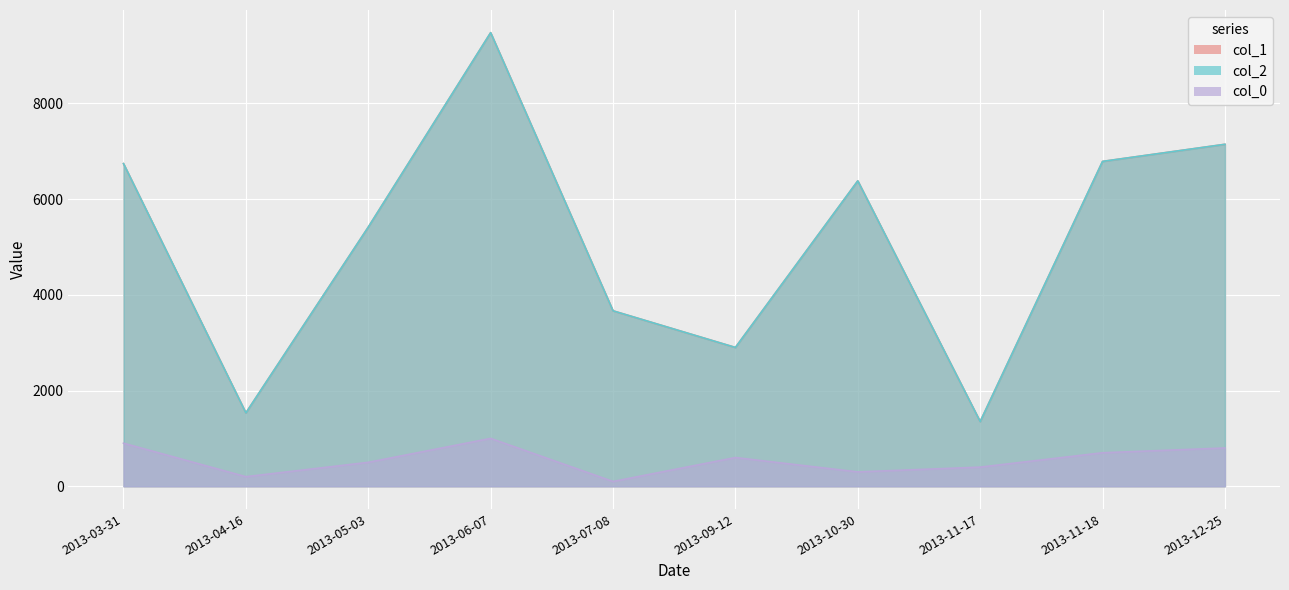

Reading left to right, extract all data points from this chart.

col_1: 6742.1	1533.0	5414.7	9478.5	3666.5	2900.5	6381.5	1352.0	6788.6	7146.0
col_2: 6742.1	1533.0	5414.7	9478.5	3666.5	2900.5	6381.5	1352.0	6788.6	7146.0
col_0: 900.0	200.0	500.0	1000.0	100.0	600.0	300.0	400.0	700.0	800.0